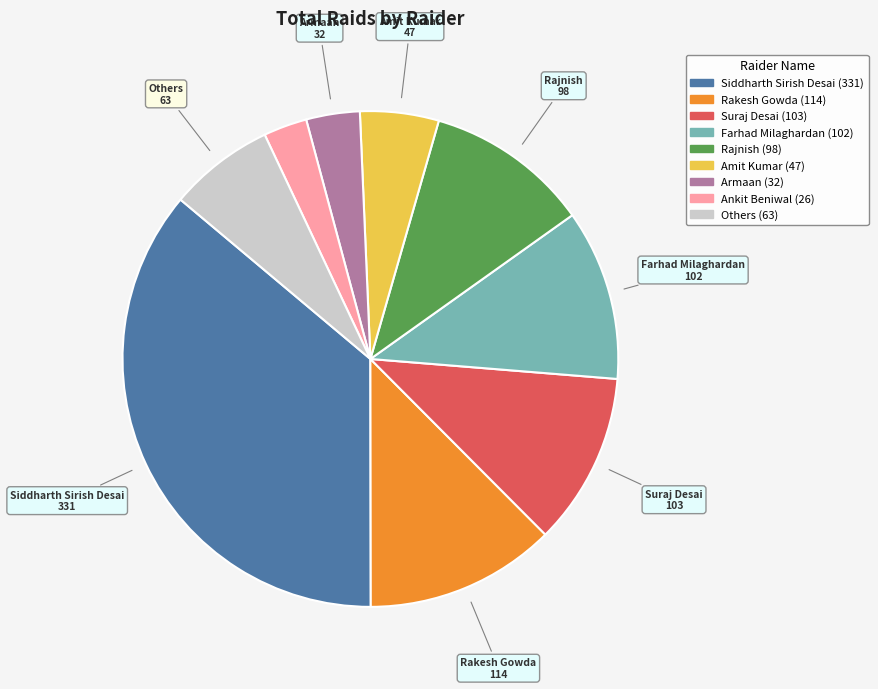

How many segments does this pie chart have?

9